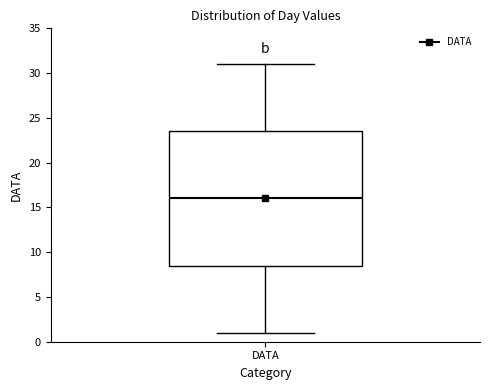

Read this box plot against the y-axis: the position of the median line, the range covered by the box, and the ends of both whiskers. The values are not printed on the chart, so give them approximately, as read against the axis.

median 16.0, box 8.5 to 23.5, whiskers 1.0 to 31.0